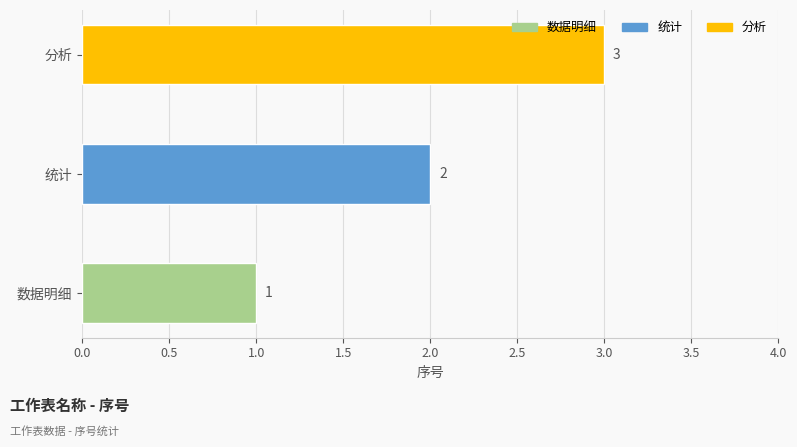

Where is the data nearest to the value 2?

统计